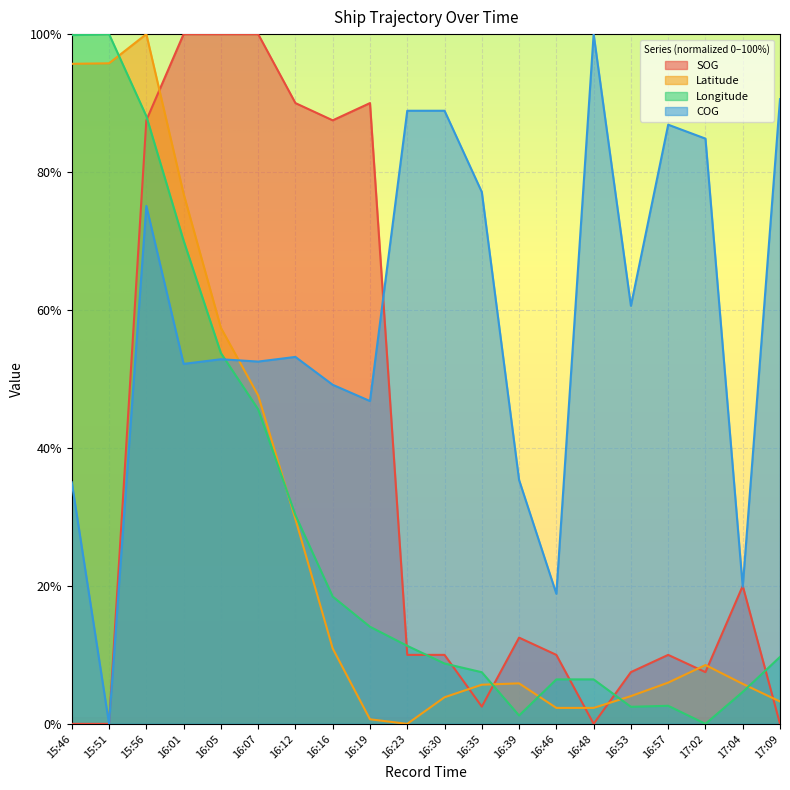

Which has a higher value, 17:09 or 15:51?

17:09